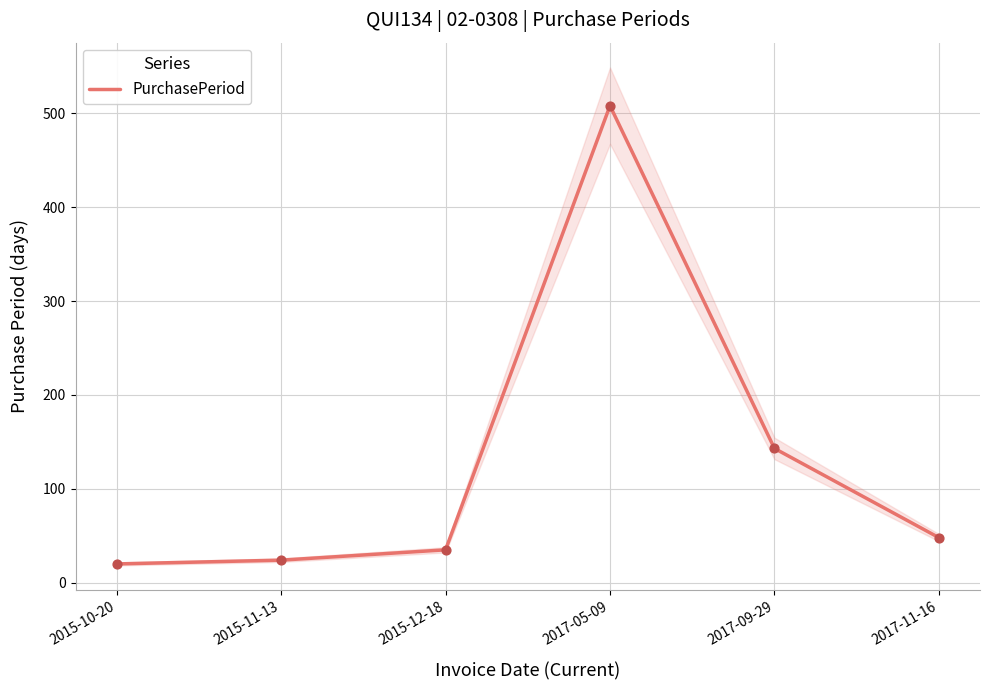

Between 2017-11-16 and 2015-10-20, which is larger?

2017-11-16